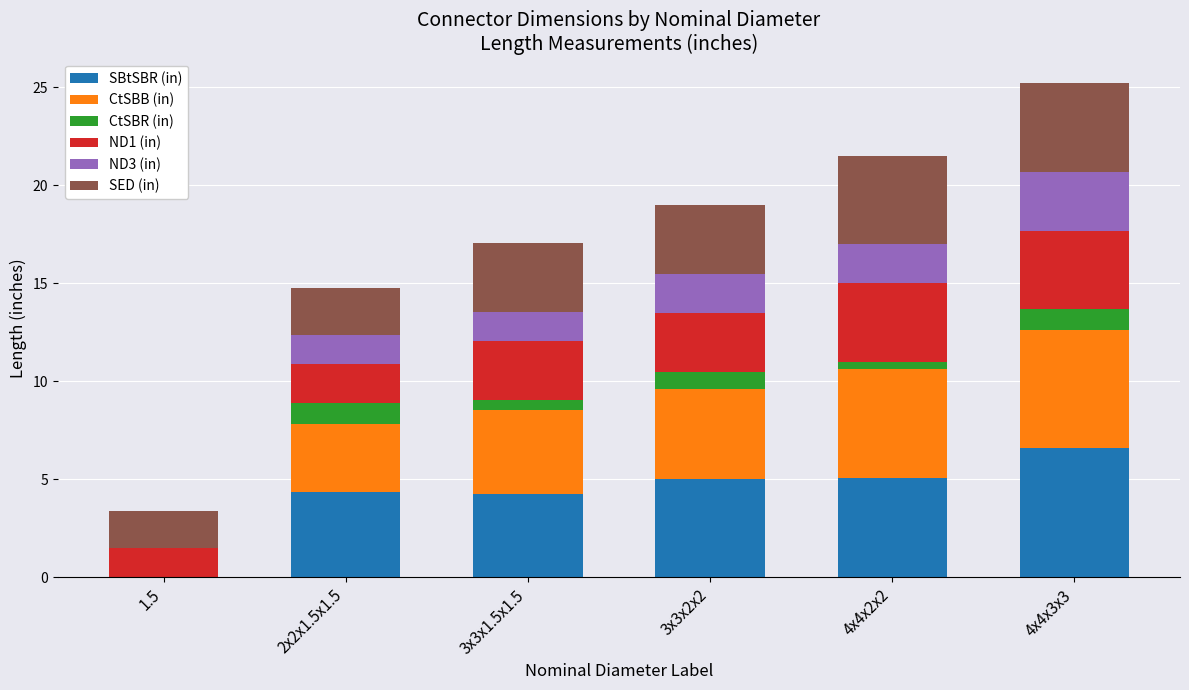

What is the highest value of the SBtSBR (in) series?

6.6